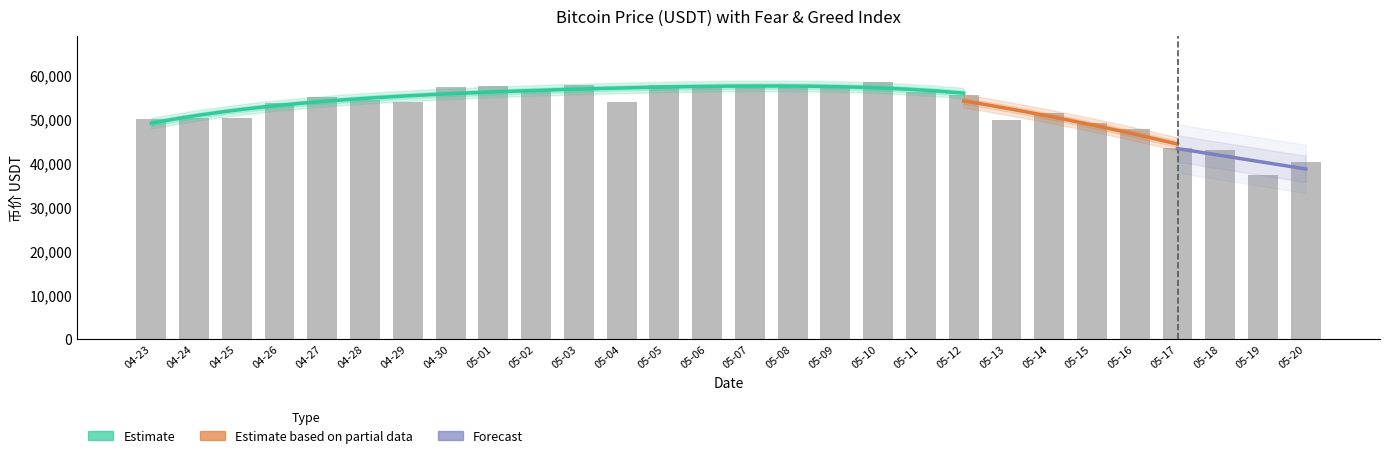

Between 05-15 and 05-18, which is larger?

05-15